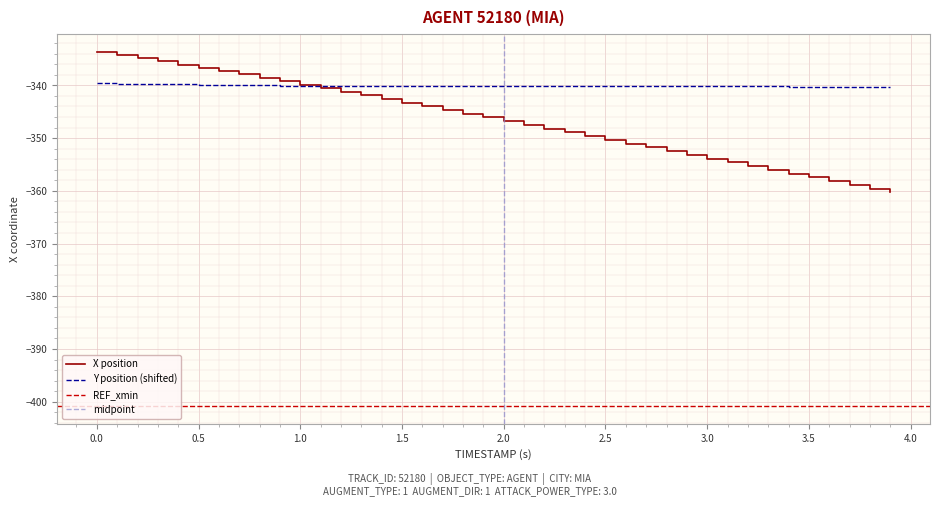

What is the maximum value for Y?

-339.6